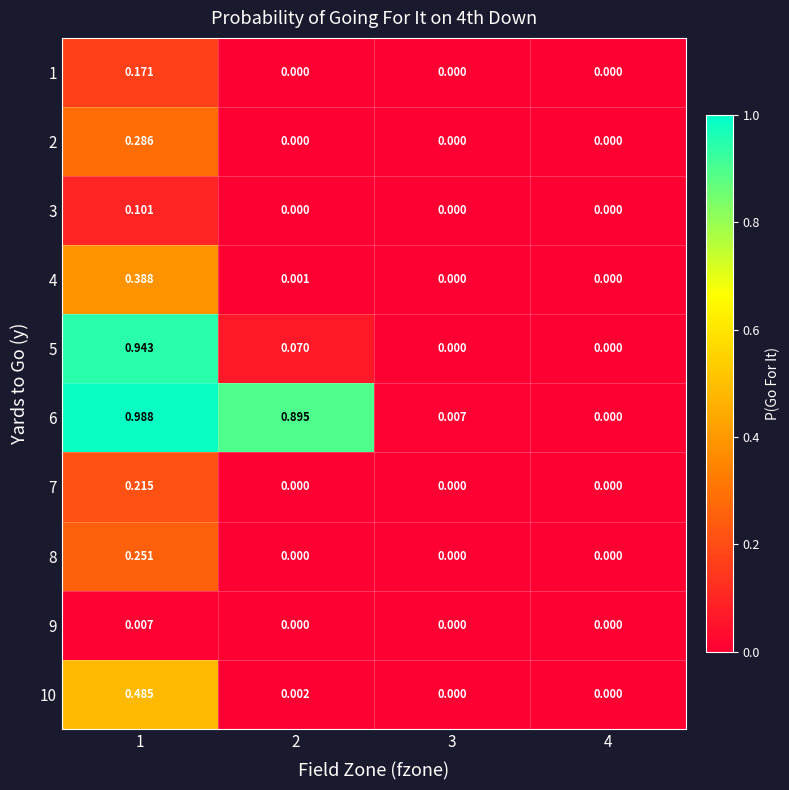

How many positive values does the 1 series have?

1